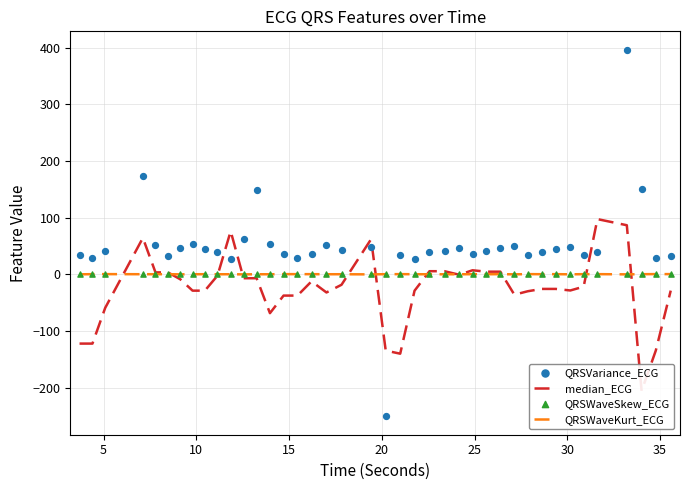

Which series contains the lowest Y value?

QRSVariance_ECG